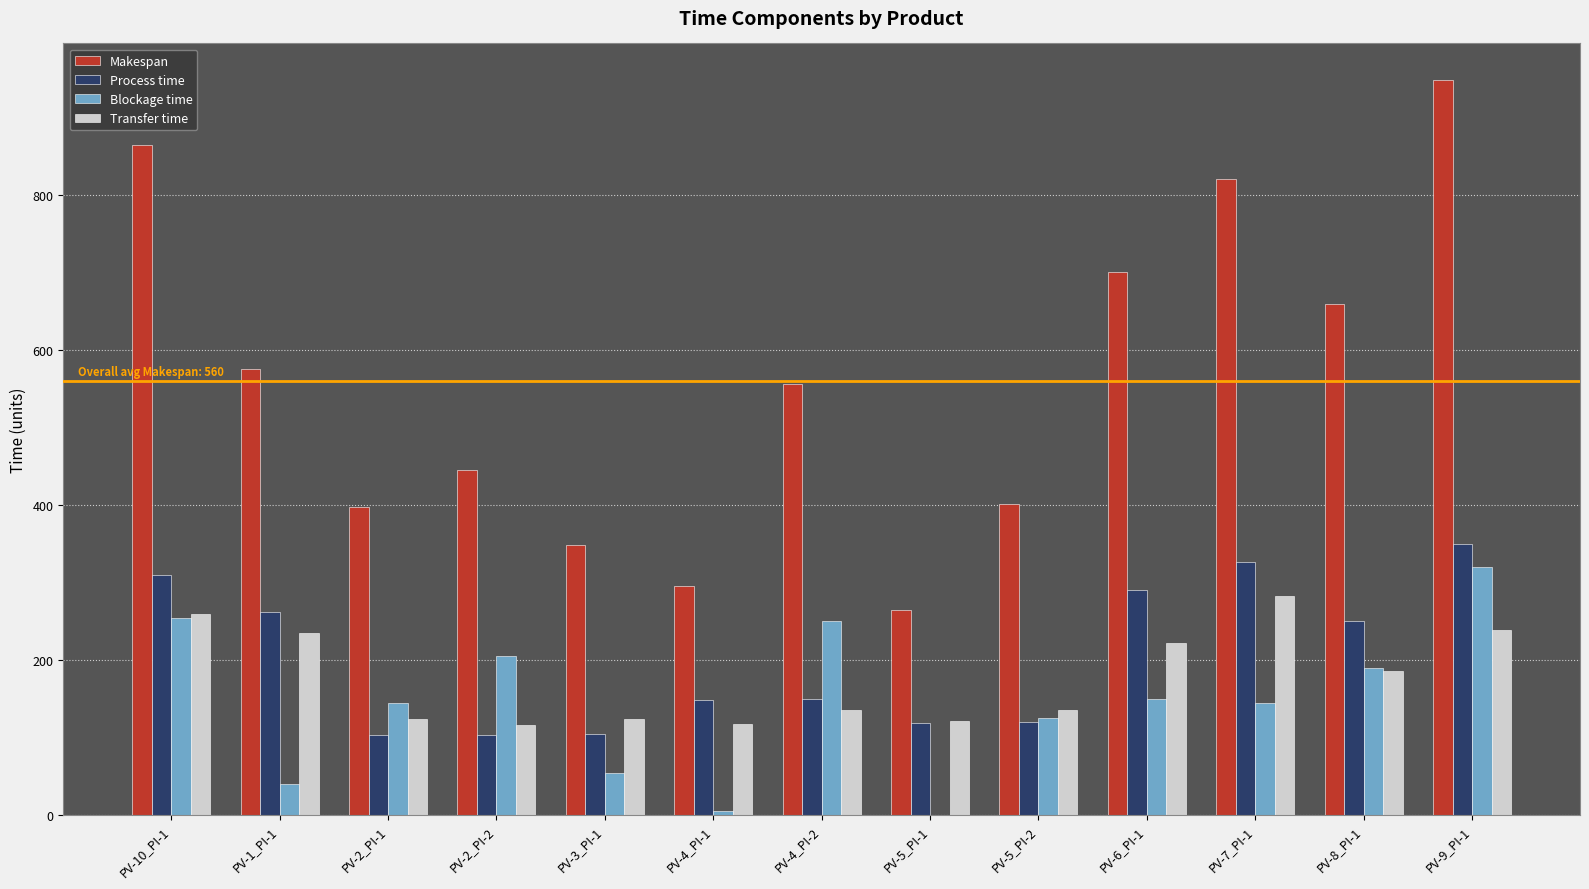

True or false: Blockage time has a value of 322 at PV-2_PI-2.

False